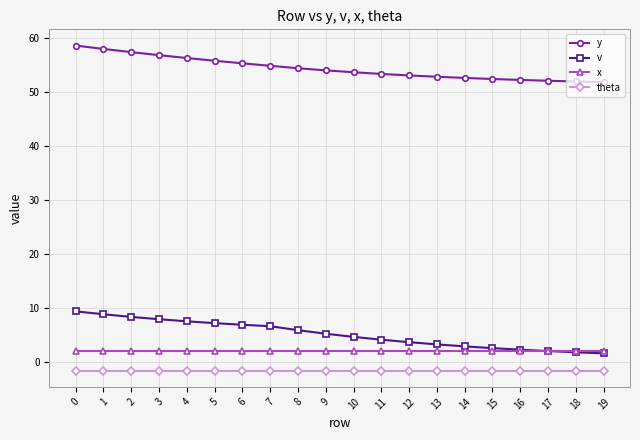

Is the value of theta at 0 greater than the value of v at 17?

No